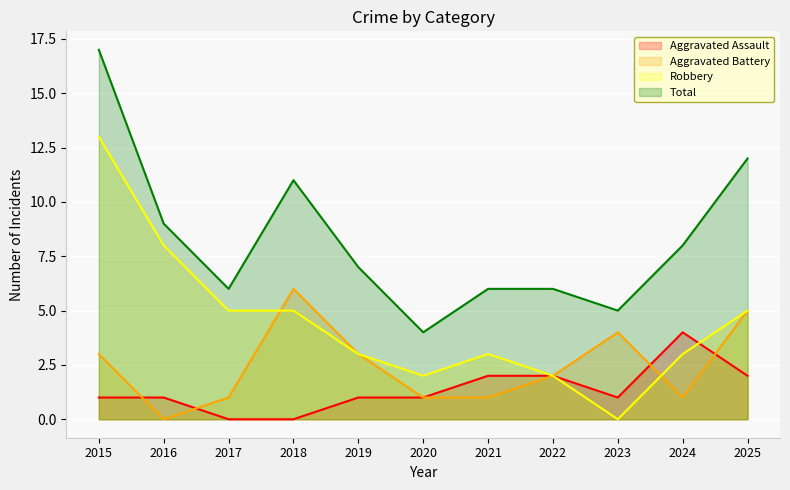

What is the difference between the maximum and second lowest values in the Aggravated Assault series?

4